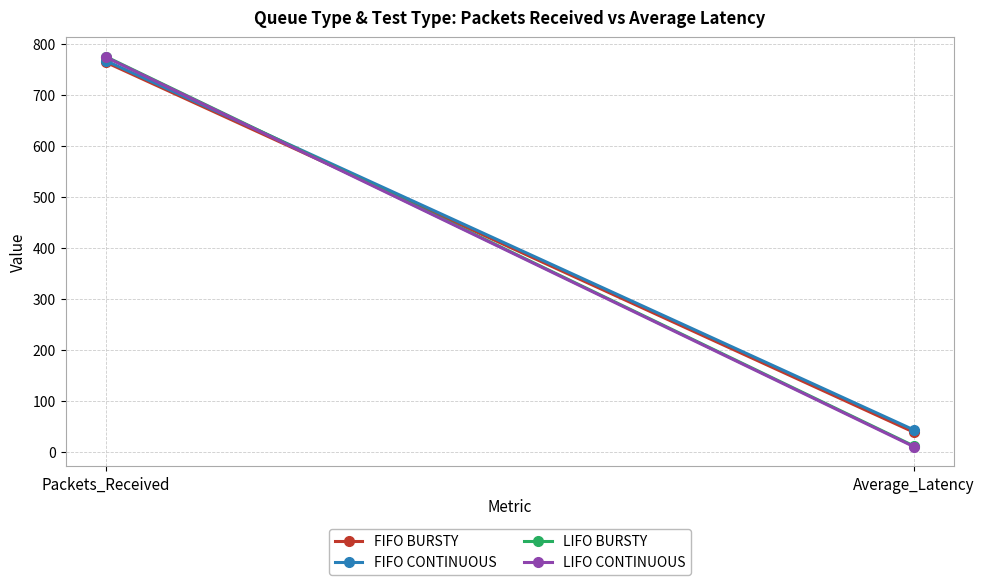

Rank the series at Packets_Received from lowest to highest value.

FIFO BURSTY, FIFO CONTINUOUS, LIFO CONTINUOUS, LIFO BURSTY